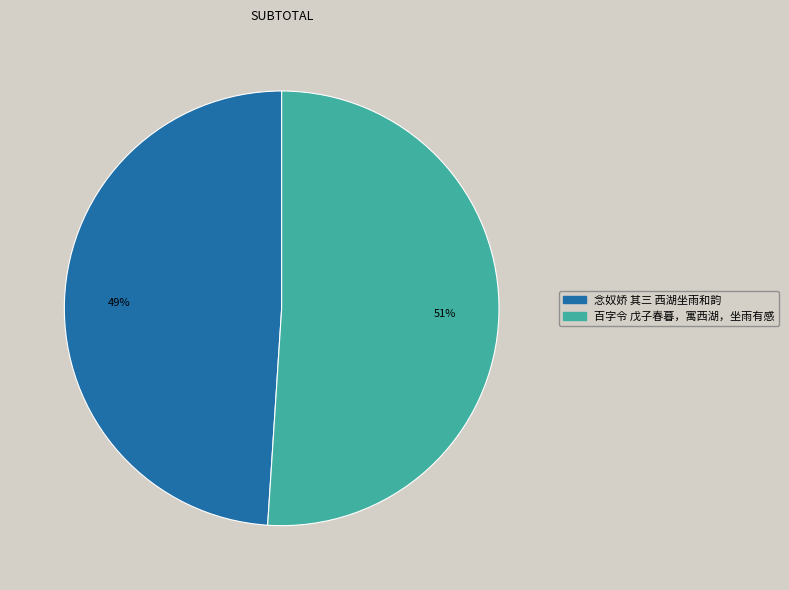

What percentage is the 百字令 戊子春暮，寓西湖，坐雨有感 slice, to the nearest percent?

51%